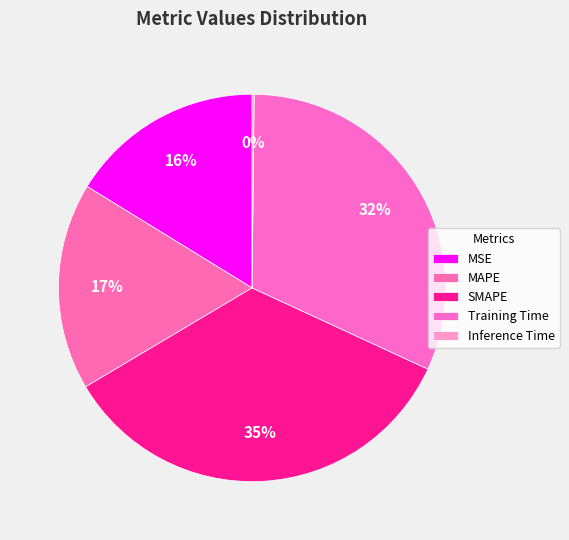

To the nearest percent, what is the average slice percentage?

20%